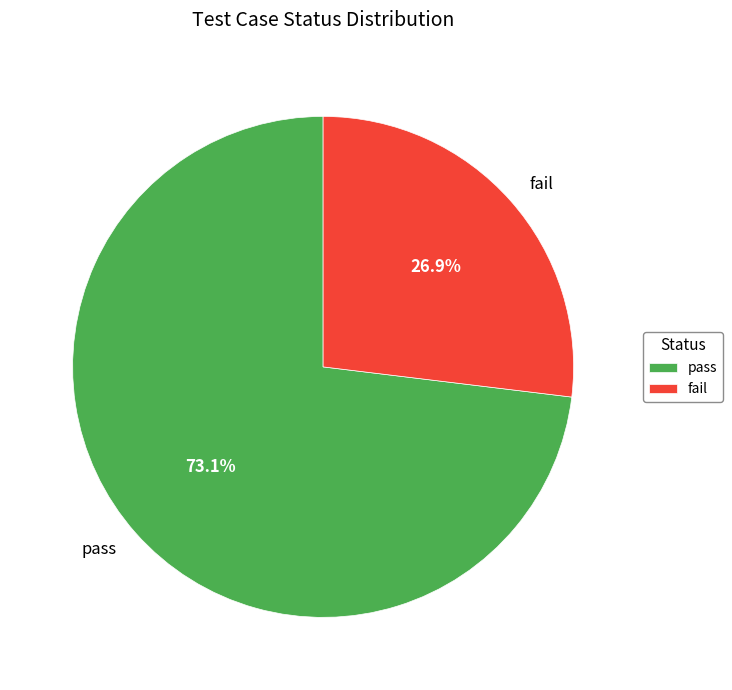

How much of the chart is everything except fail?

73.1%